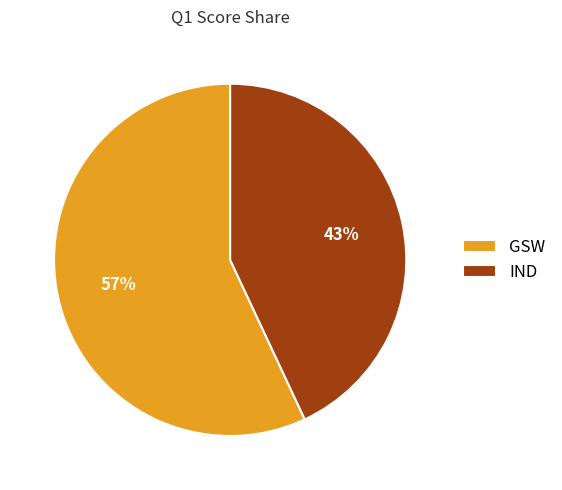

Between GSW and IND, which is larger?

GSW